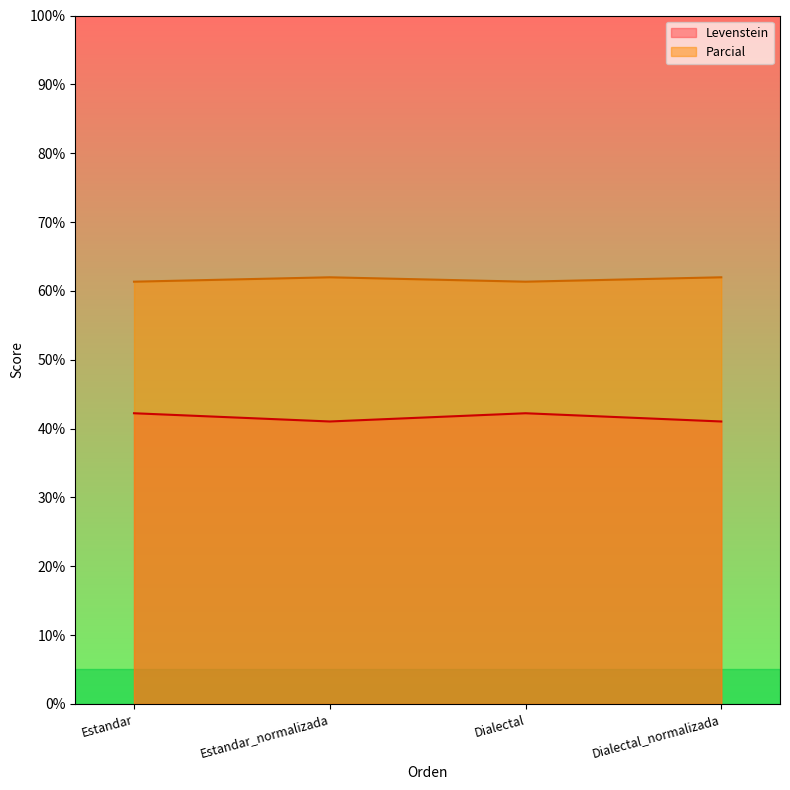

What is the spread (max minus min) of values at Dialectal?

19.1